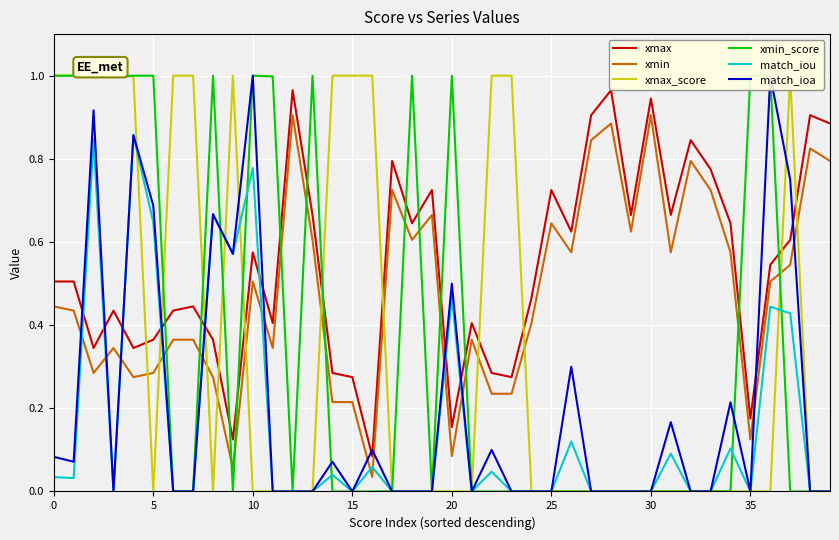

What is the spread (max minus min) of values at 16?

1.0